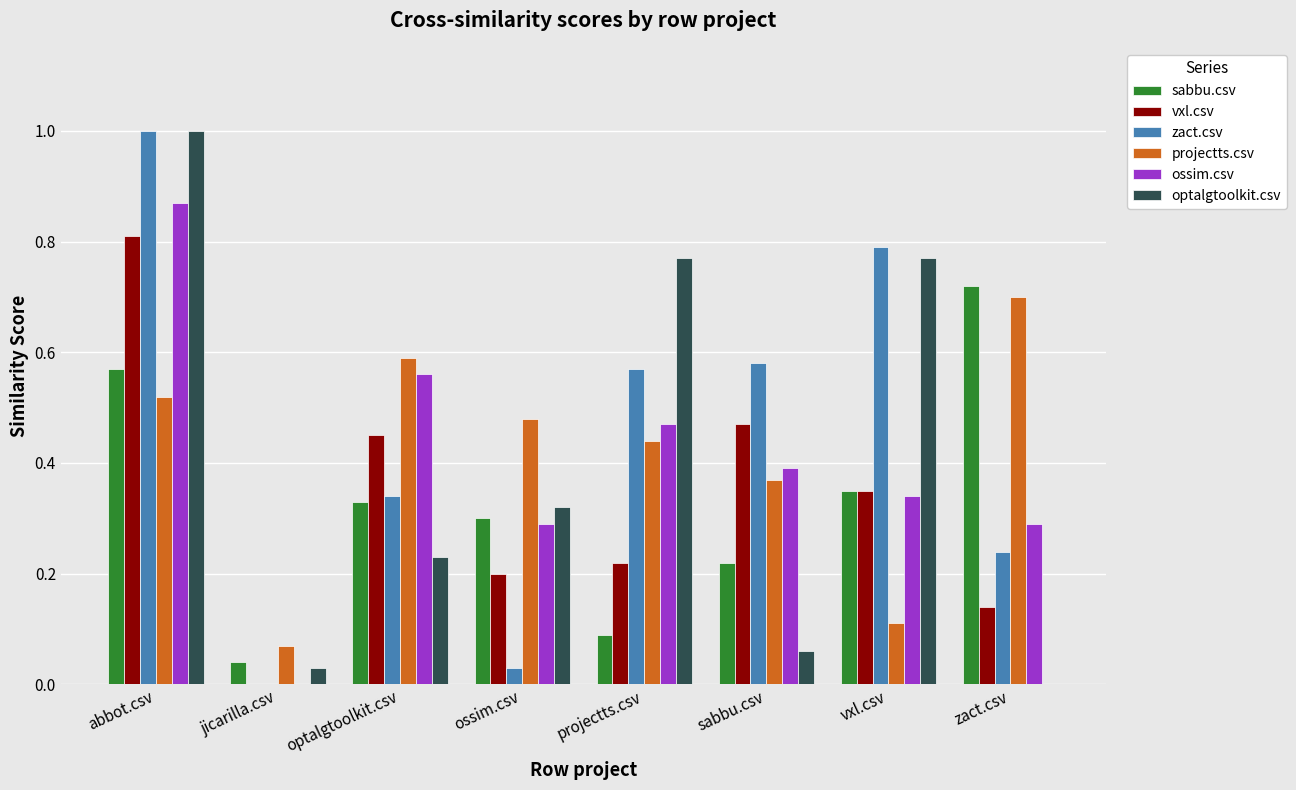

How many groups of bars are there?

8